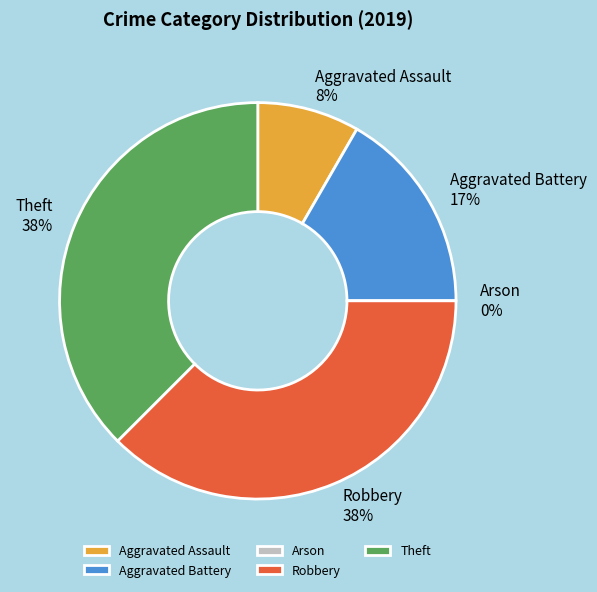

To the nearest percent, what portion does Aggravated Battery represent?

17%